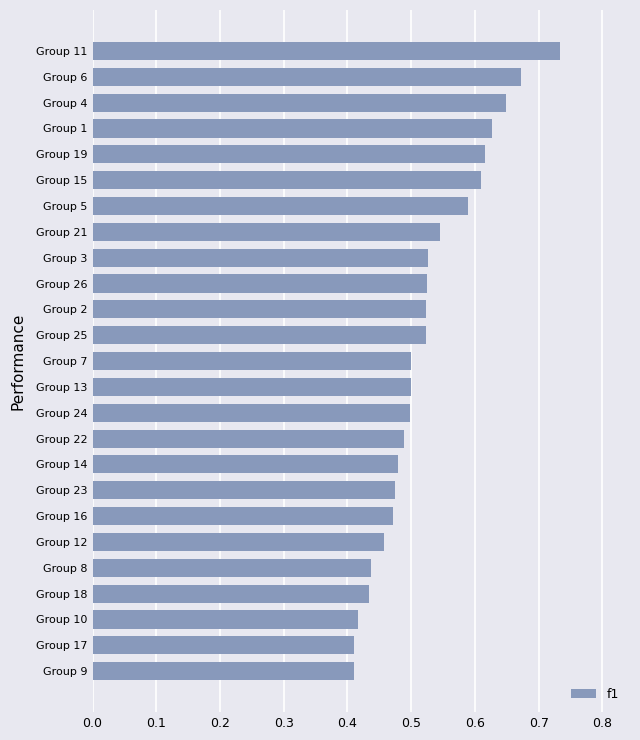

Which has a higher value, Group 12 or Group 11?

Group 11